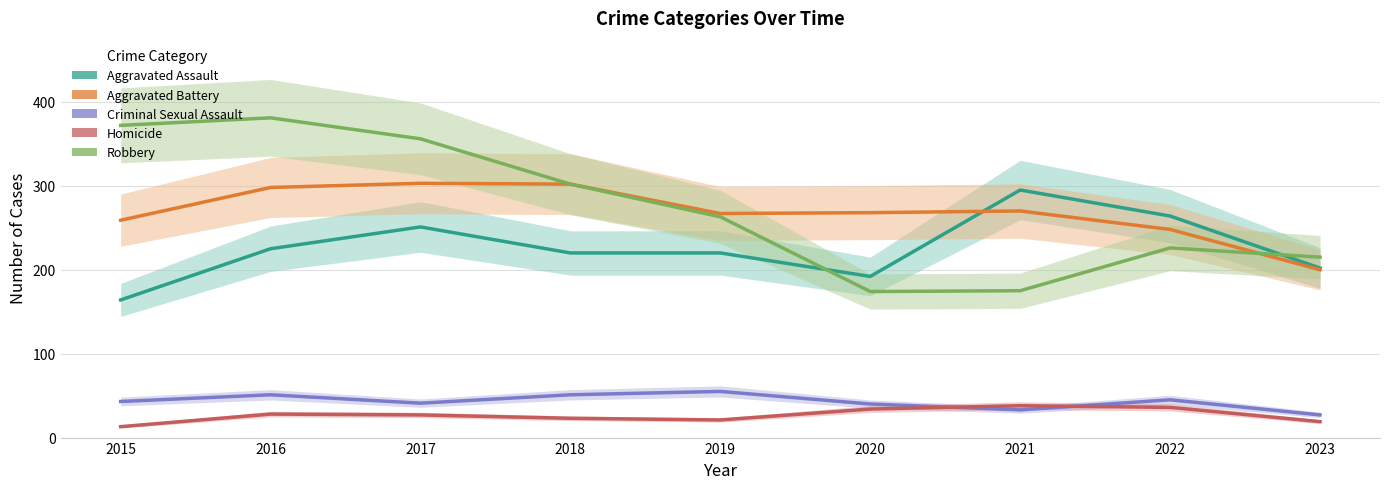

Rank the series by their maximum value, from lowest to highest.

Homicide, Criminal Sexual Assault, Aggravated Assault, Aggravated Battery, Robbery